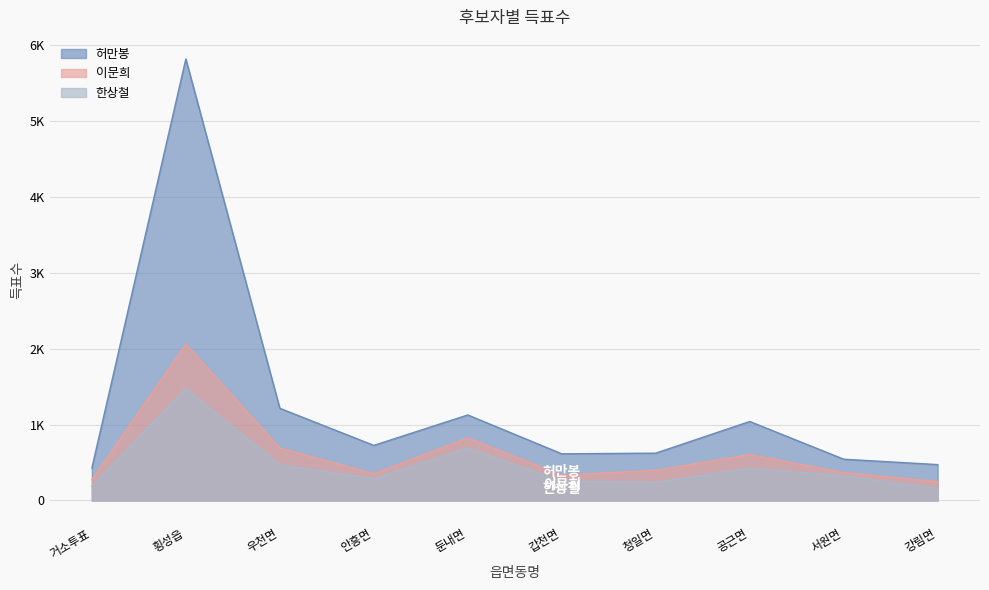

What is the total value across all series at 강림면?

880